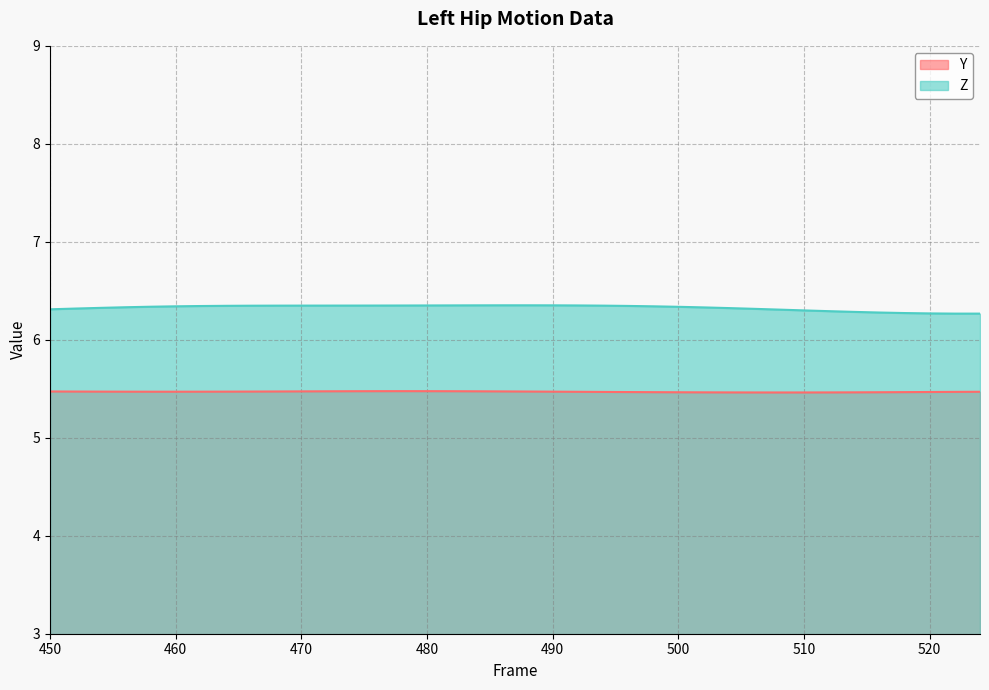

True or false: Z line and Y line intersect in this chart.

False